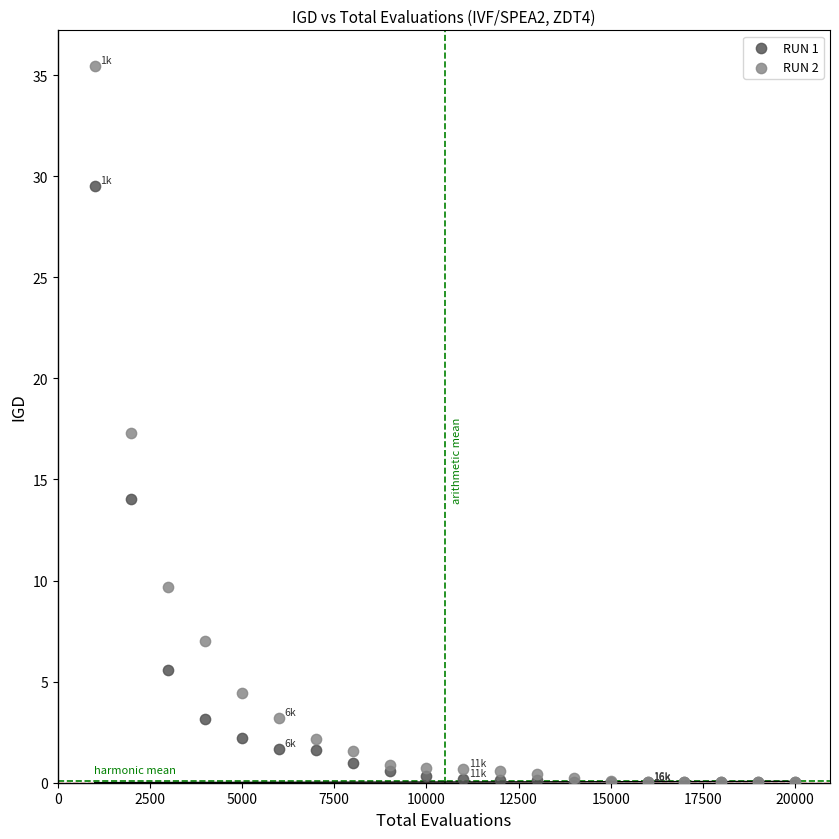

What are all the series names shown in the legend?

RUN 1, RUN 2